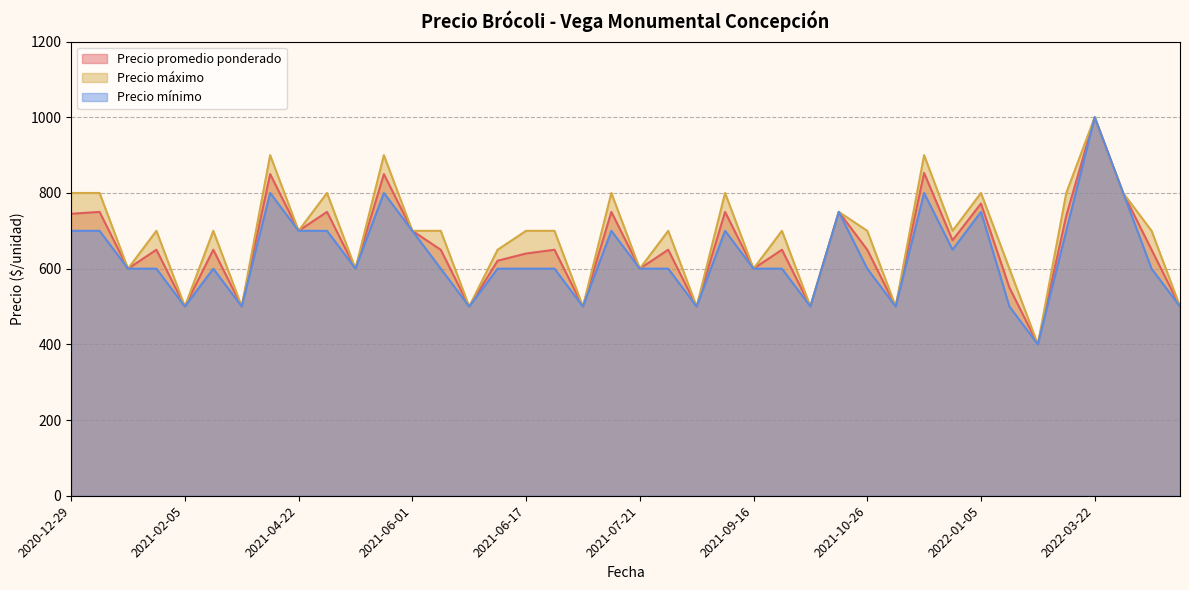

List the series in order of their overall mean, lowest first.

Precio mínimo, Precio promedio ponderado, Precio máximo